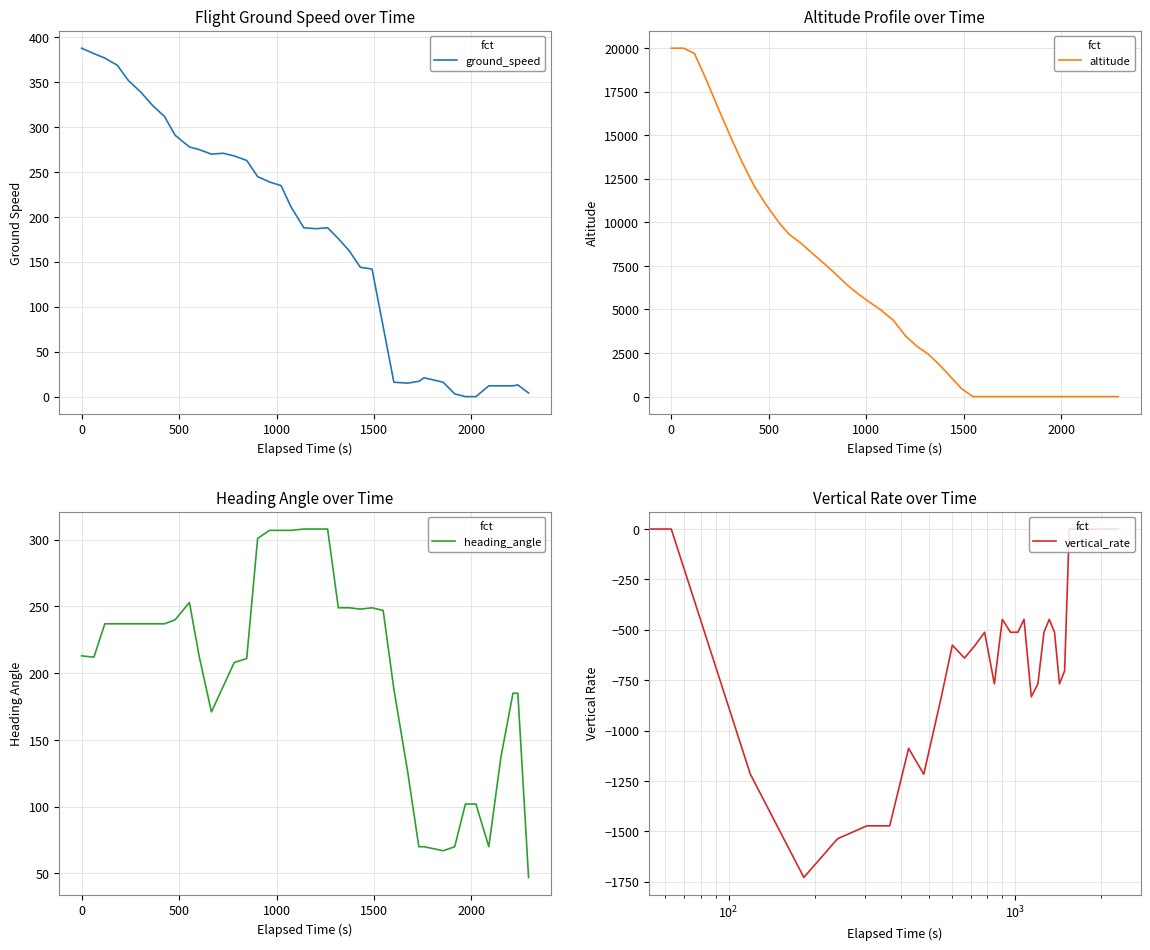

True or false: ground_speed and vertical_rate intersect in this chart.

False